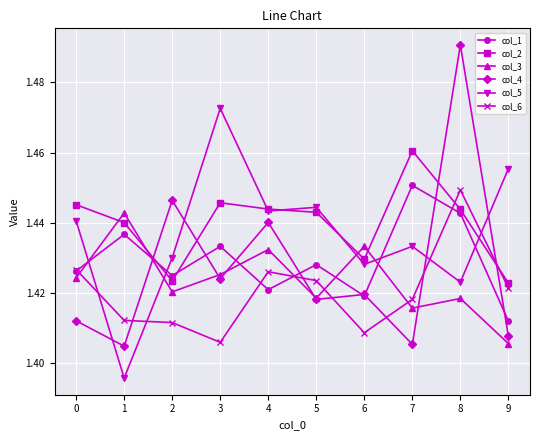

At how many categories does at least one series exceed 1?

10